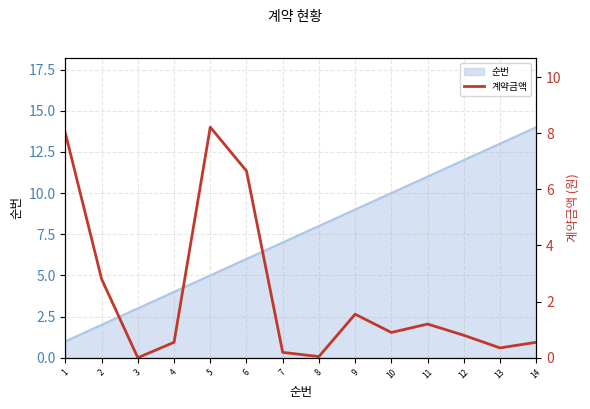

How many data points does each series have?

14